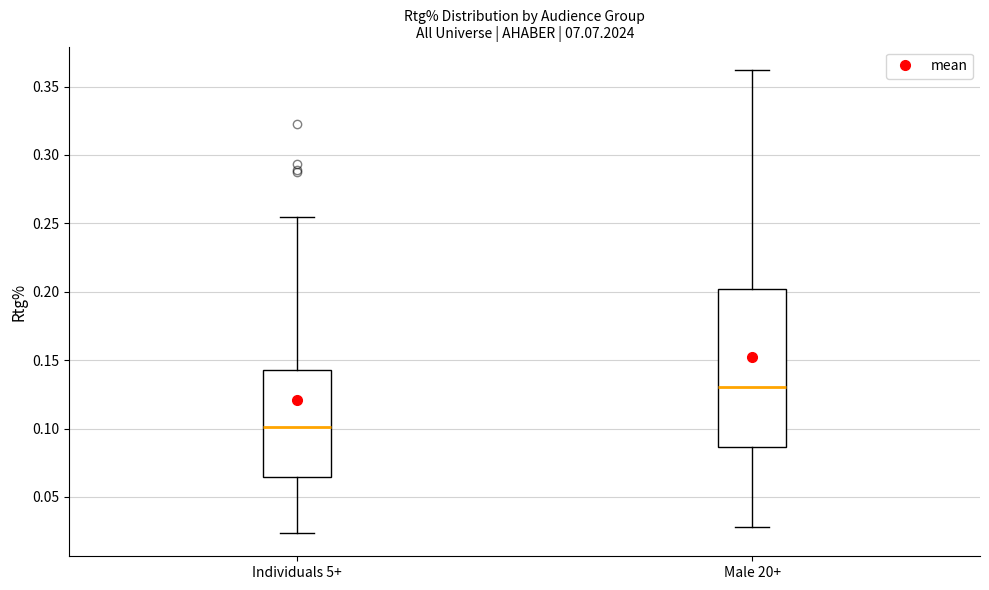

Reading left to right, transcribe this box plot: for each box, give where its median line is, the range the box spans, and where its two whiskers end, as read against the y-axis. The values are not printed on the chart, so give them approximately, as read against the axis.

Individuals 5+: median 0.100, box 0.065 to 0.145, whiskers 0.025 to 0.255
Male 20+: median 0.130, box 0.085 to 0.200, whiskers 0.030 to 0.360